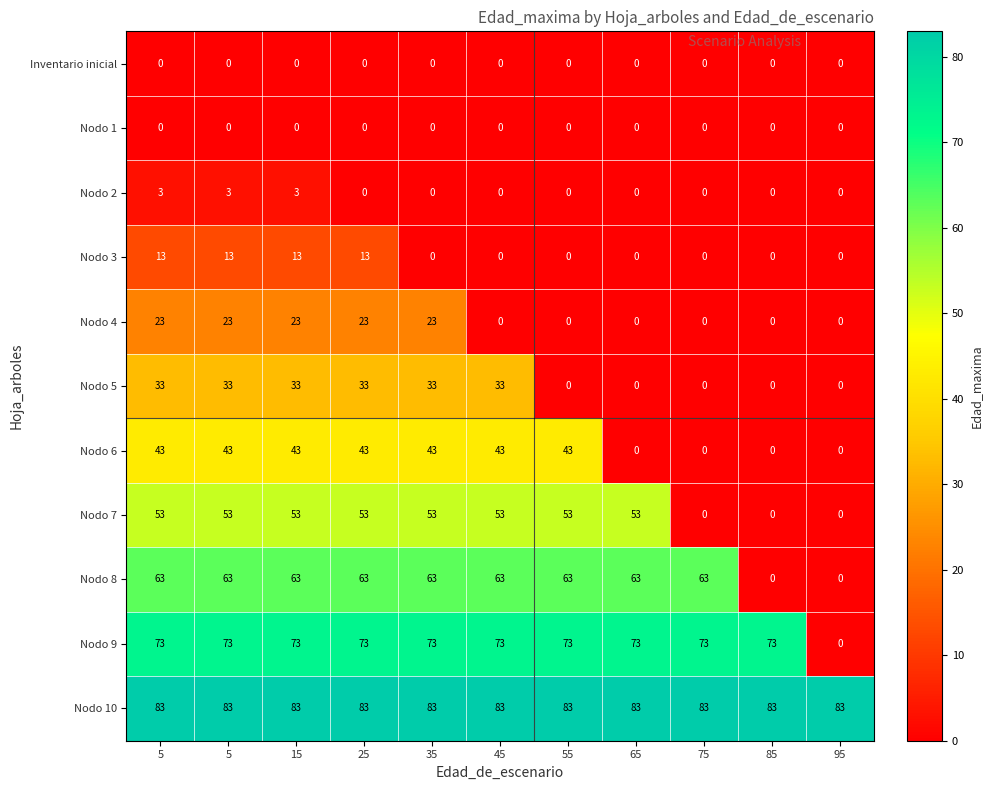

Which has a higher value, 25 or 95?

25